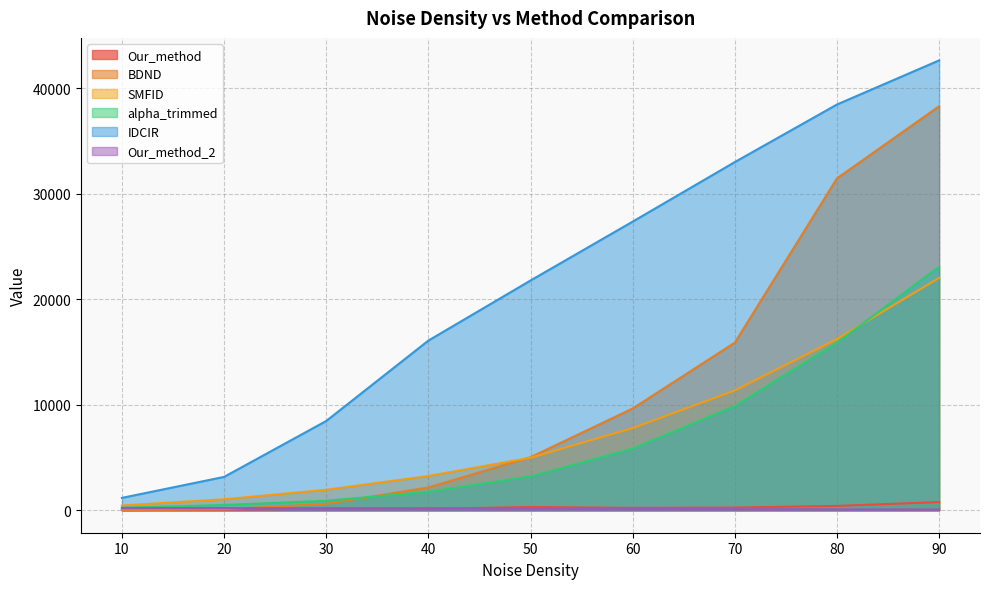

What is the difference between the second highest and minimum values in the Our_method_2 series?

139